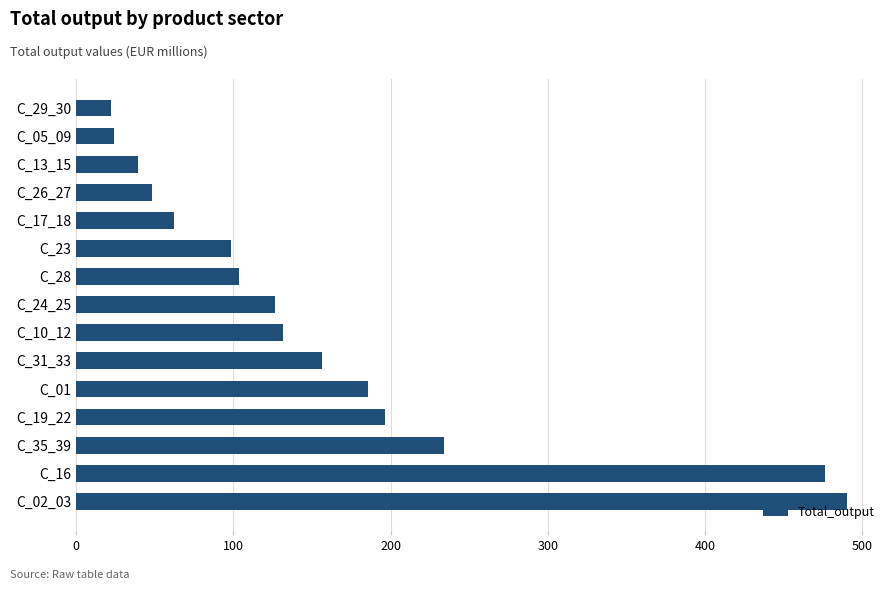

Where is the data nearest to the value 256?

C_35_39